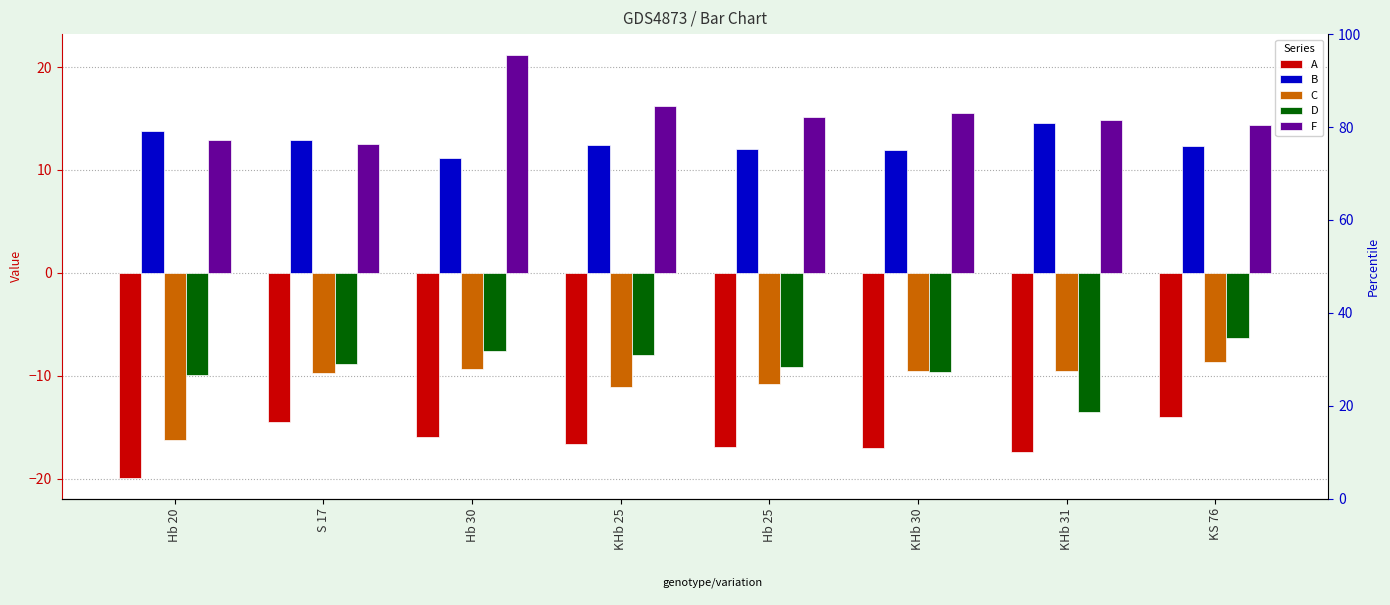

At which label does A reach its peak?

KS 76